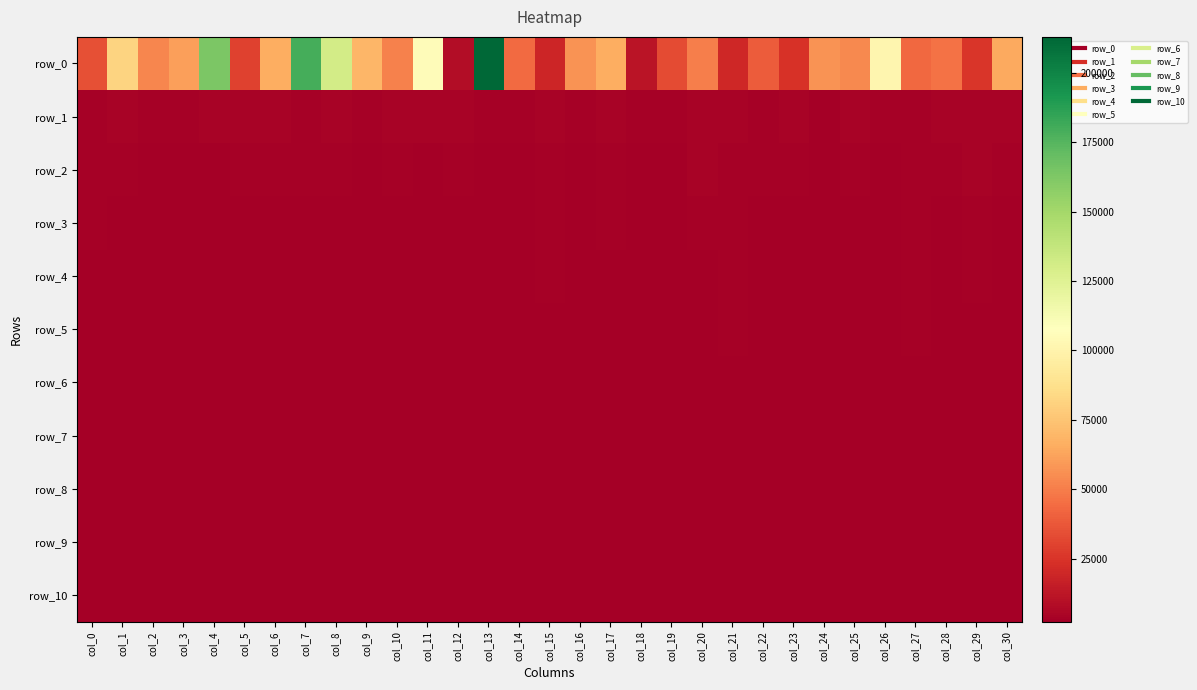

Which category has the lowest value in the row_2 series?

col_3